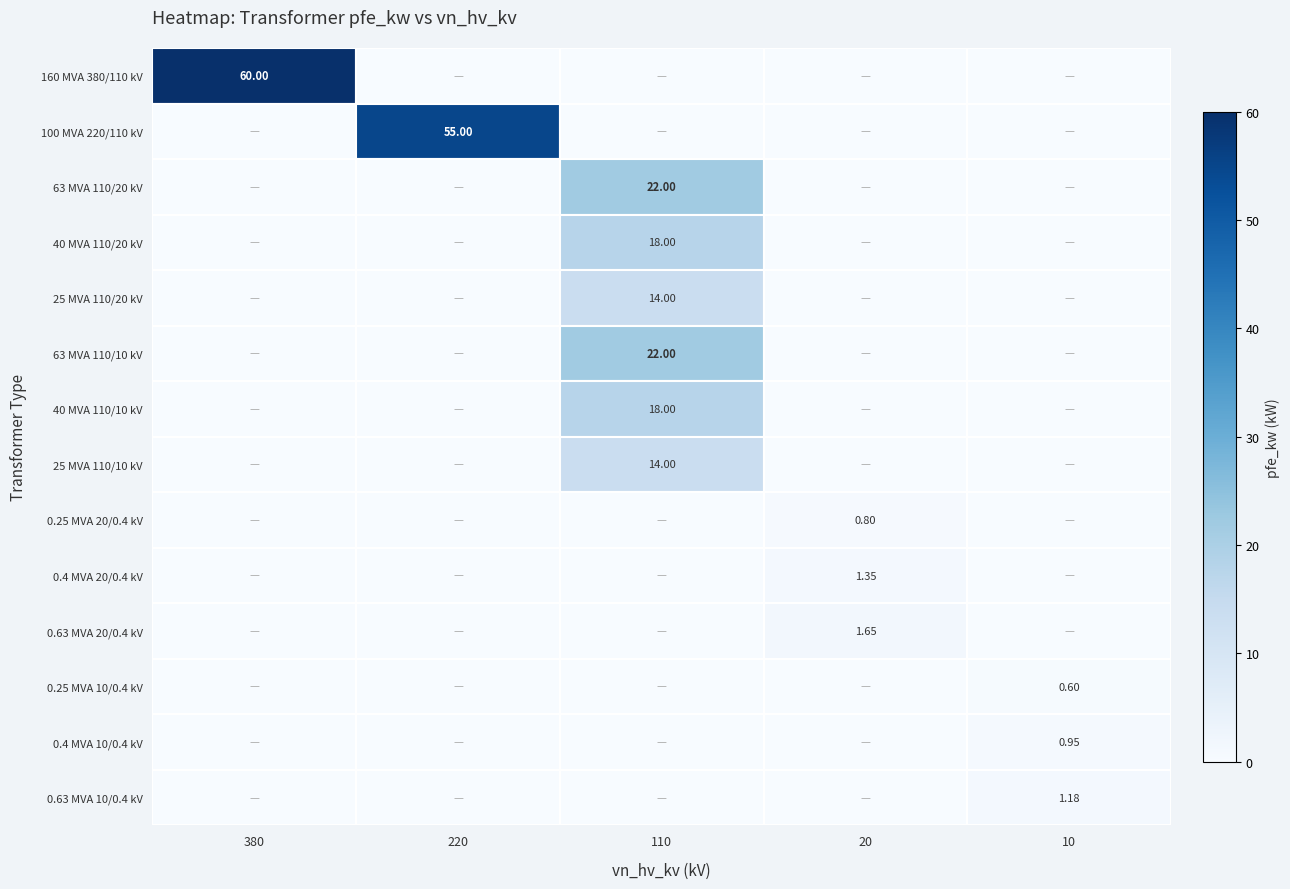

Is the value of 0.4 MVA 20/0.4 kV at 10 greater than the value of 25 MVA 110/20 kV at 10?

No